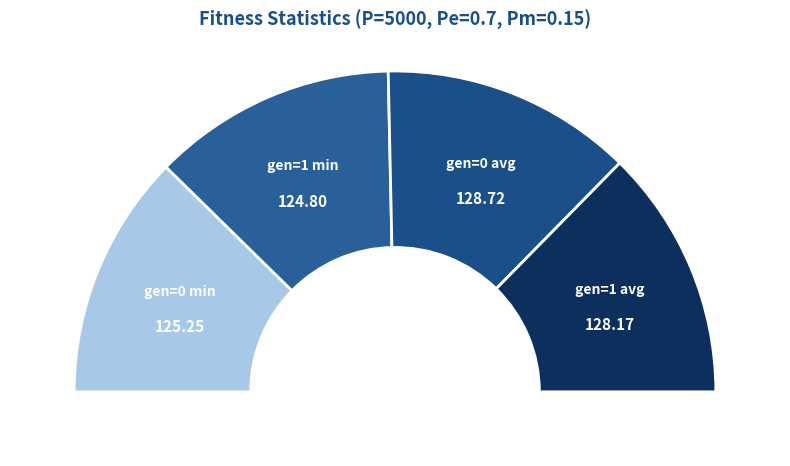

What is the largest slice in the pie chart?

gen=0 avg